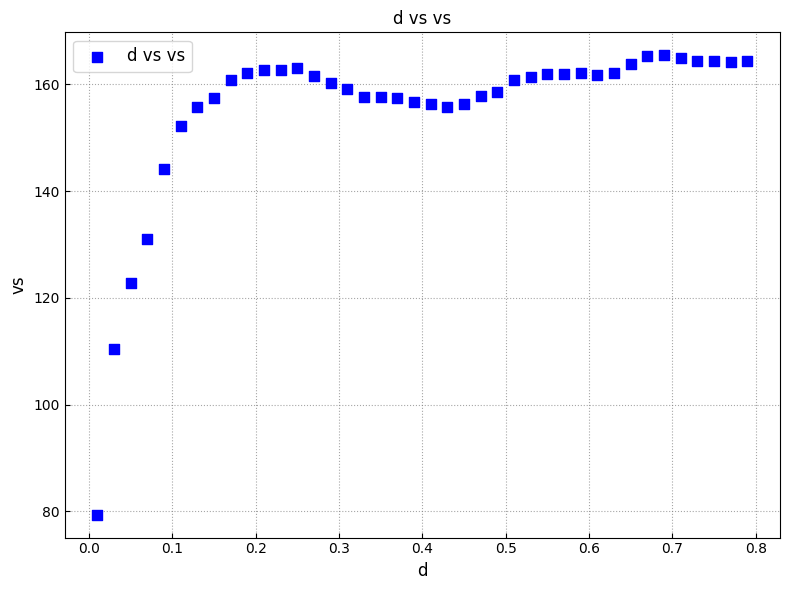

What is the range of X values (max minus min)?

0.8